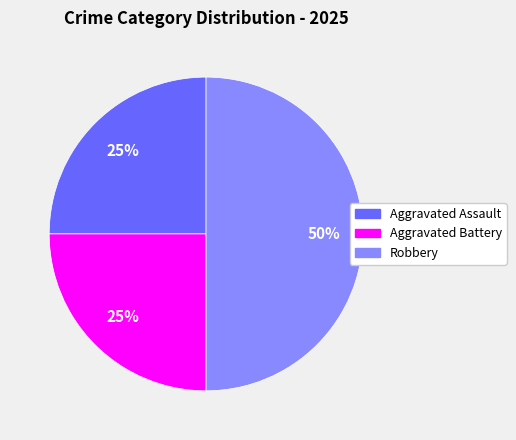

Which slice is the largest?

Robbery